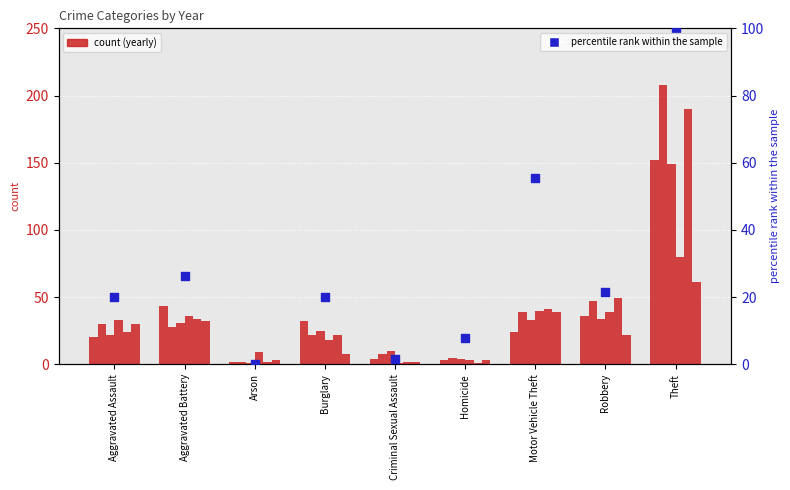

What is the ratio of the value at Theft to the value at Burglary?

5.0